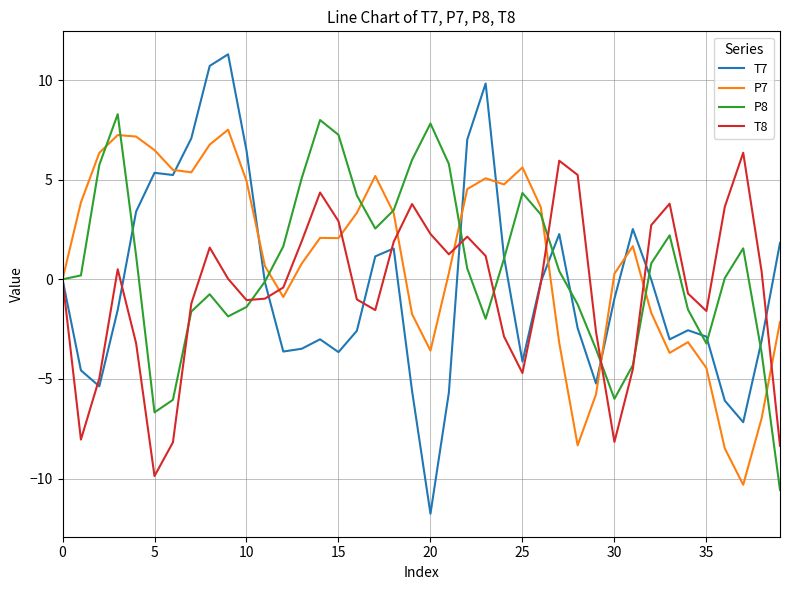

Which series has the largest range (max minus min)?

T7